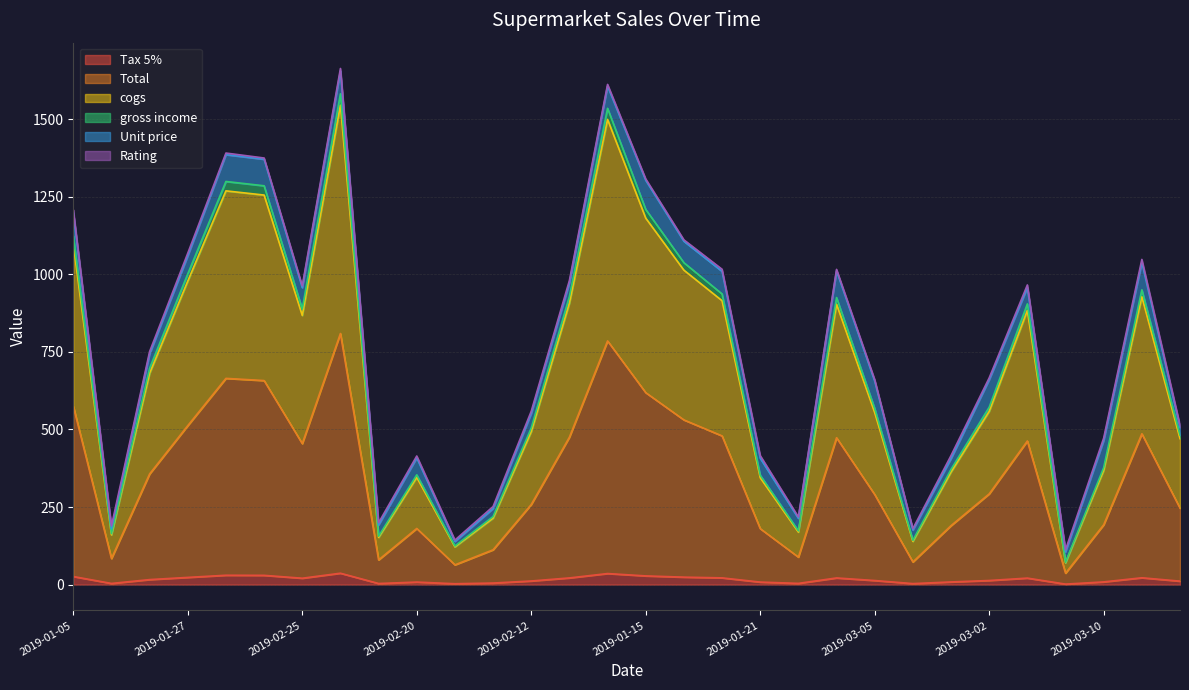

Count the number of categories in the chart.

30